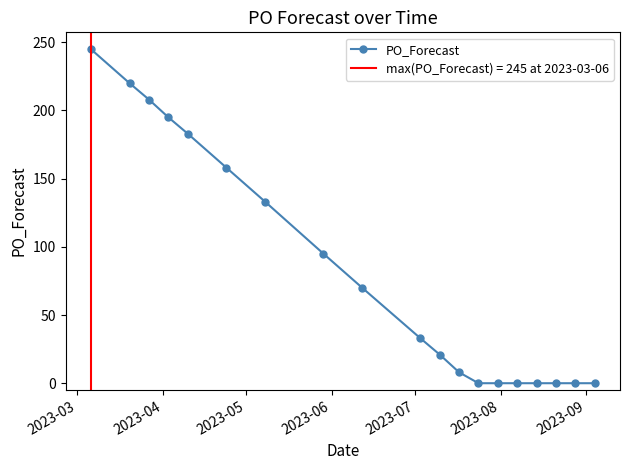

What is the highest value of the PO_Forecast series?

245